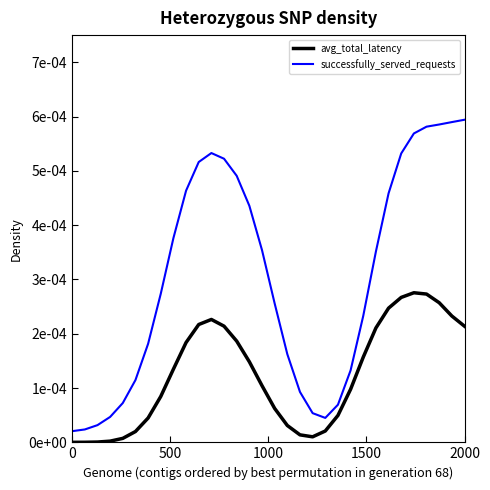

How many interior local valleys does the successfully_served_requests series have?

1